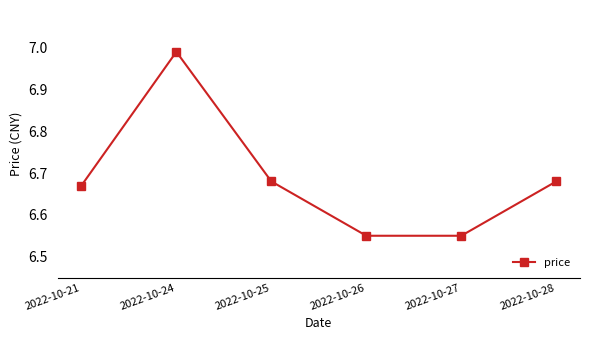

What is the difference between the maximum and minimum values?

0.4